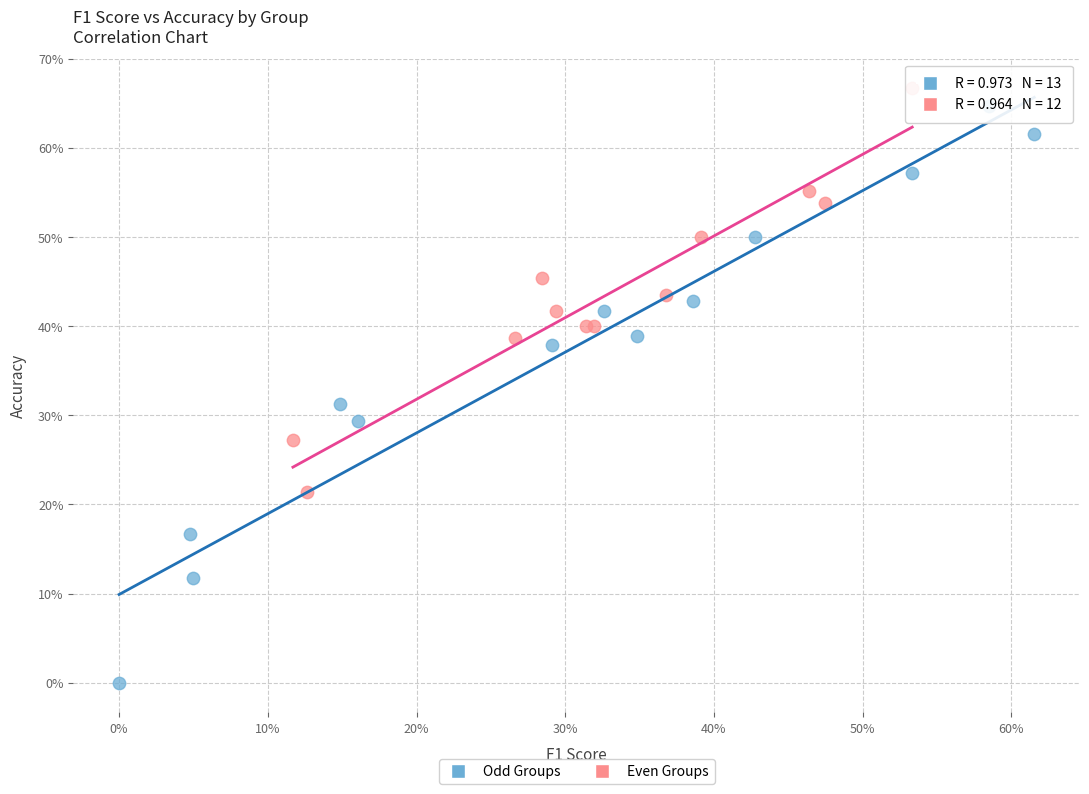

Which series has the largest Y range (max minus min)?

Odd Groups